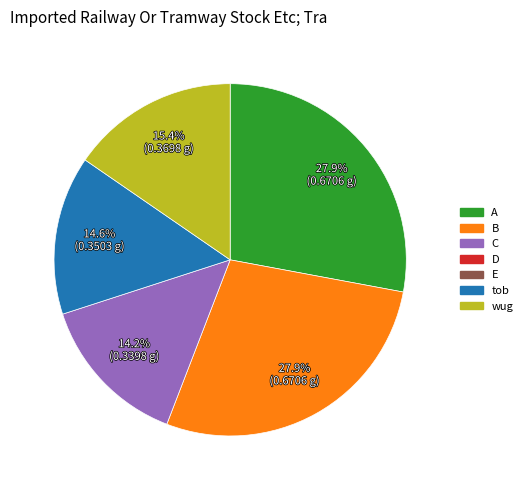

Does any single category account for the majority?

No